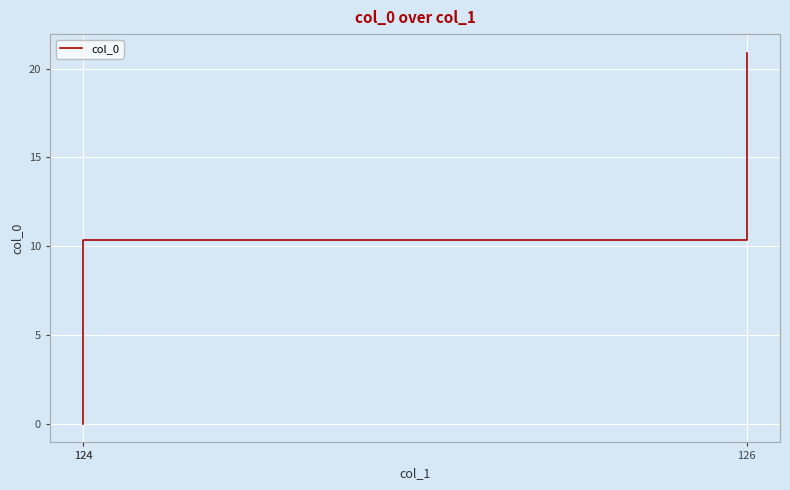

How many values are above zero?

2